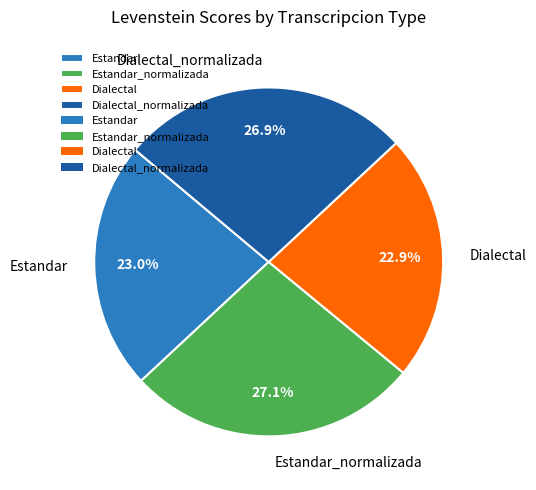

How much of the chart is everything except Estandar?

77.0%